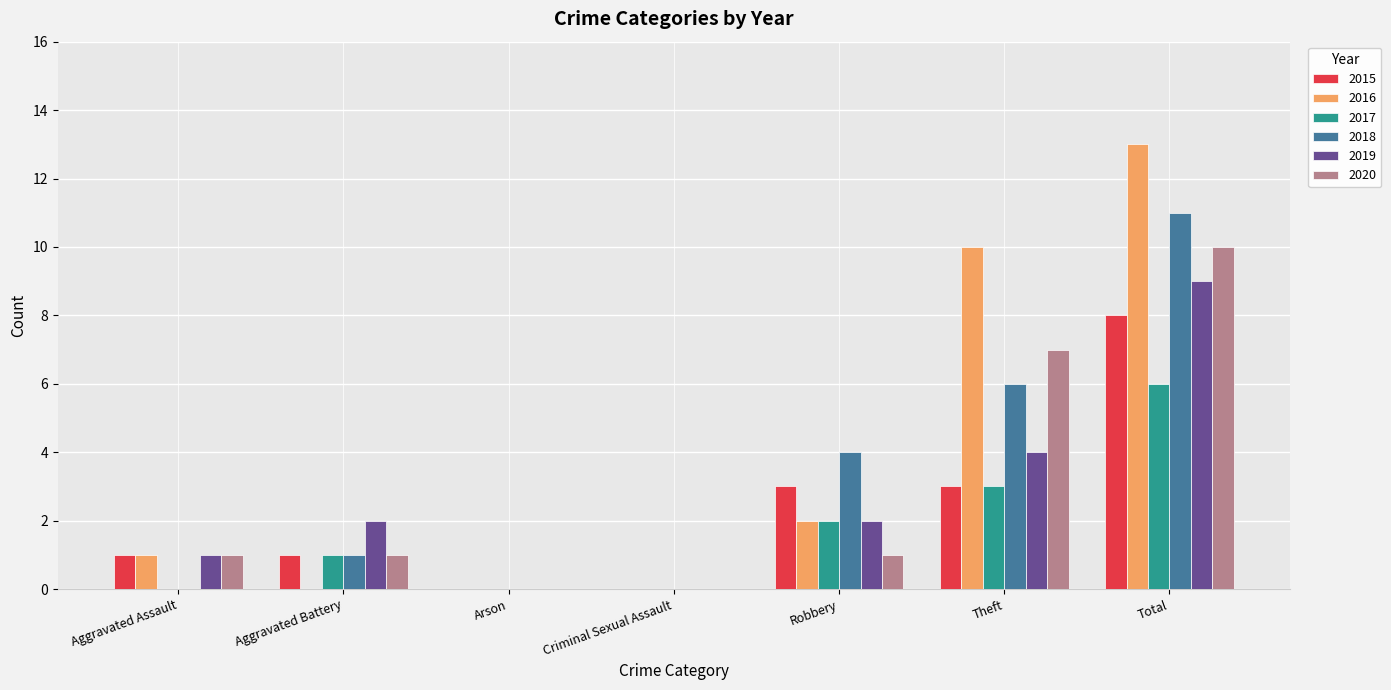

What is the total value across all series at Total?

57